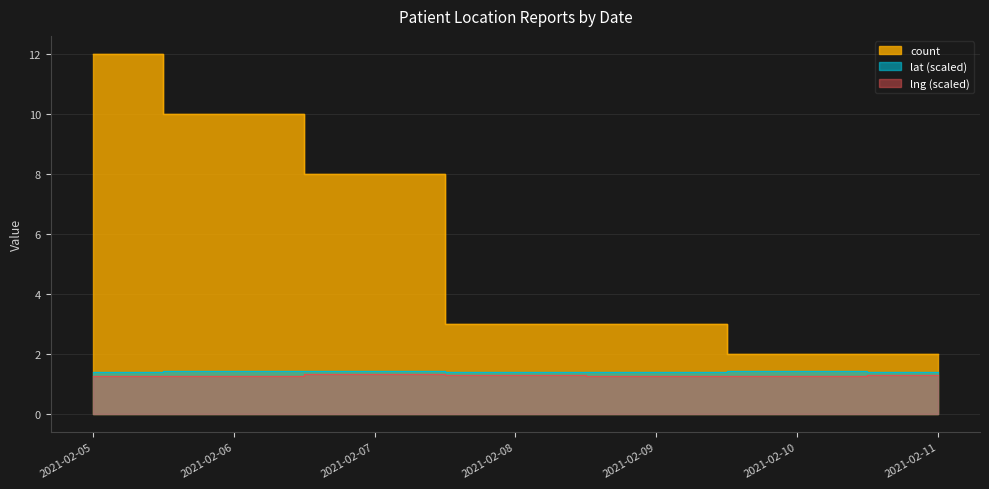

What is the maximum value shown in the chart?

12